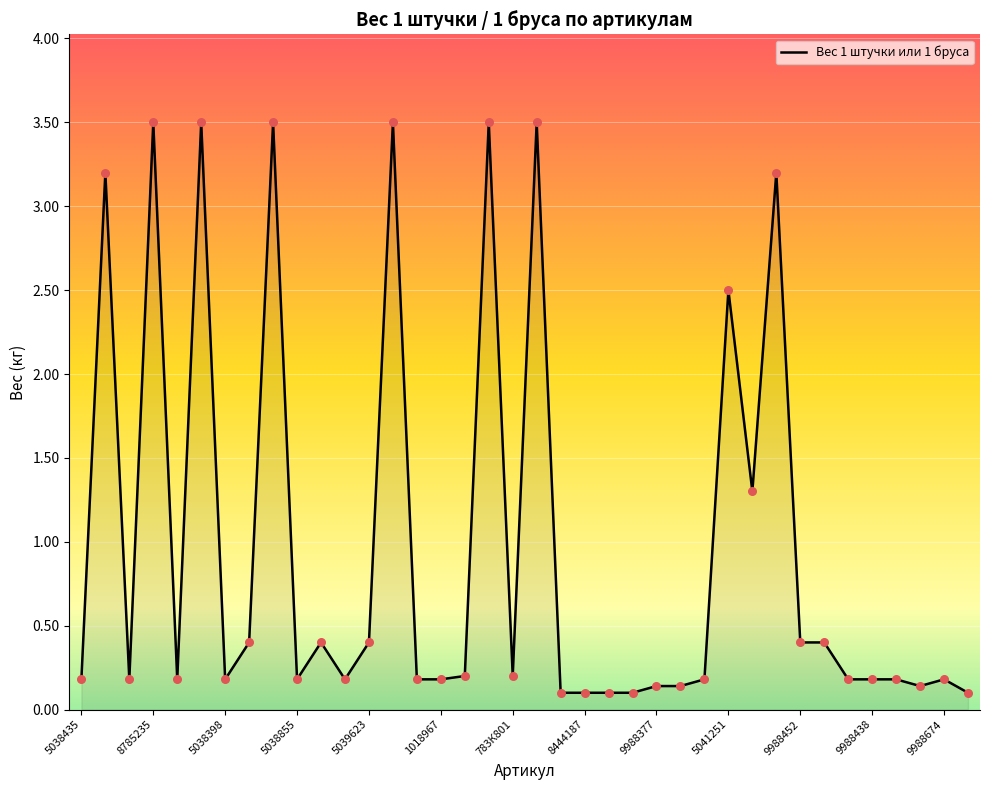

What is the greatest value displayed?

3.5